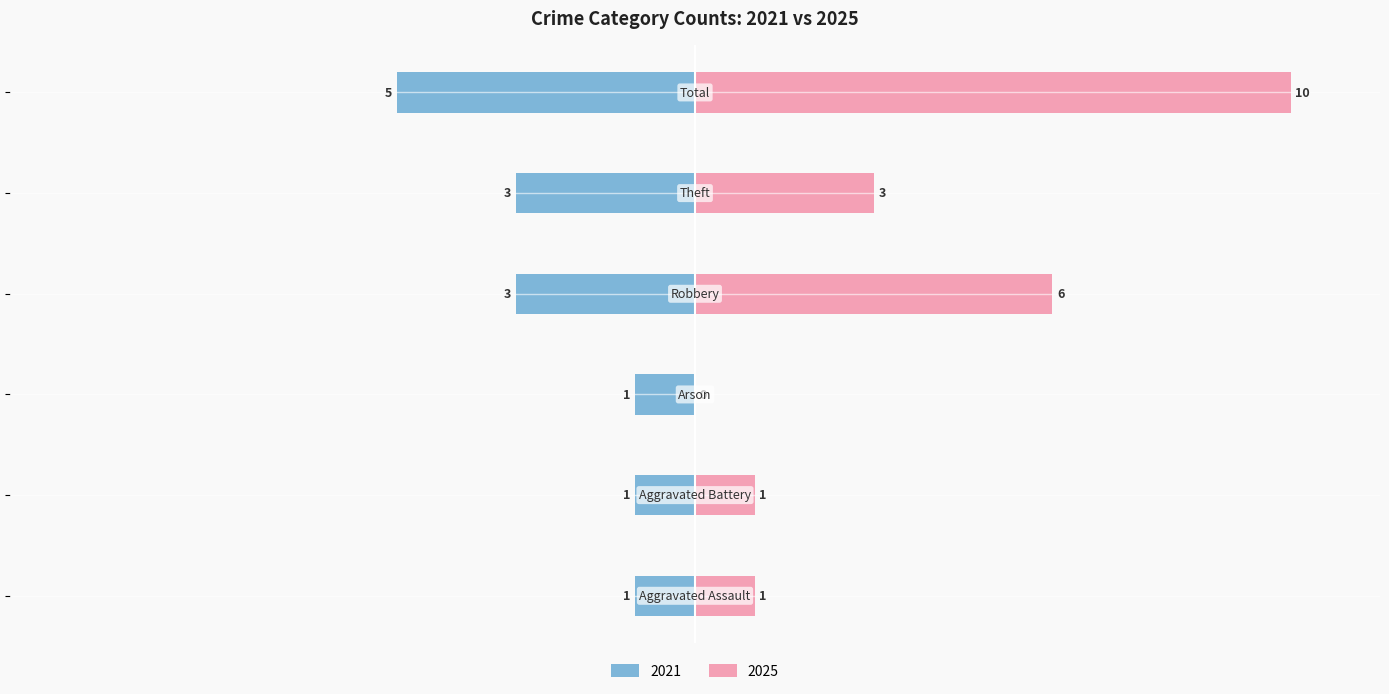

At which label is Left (crime count) closest to -3?

Robbery